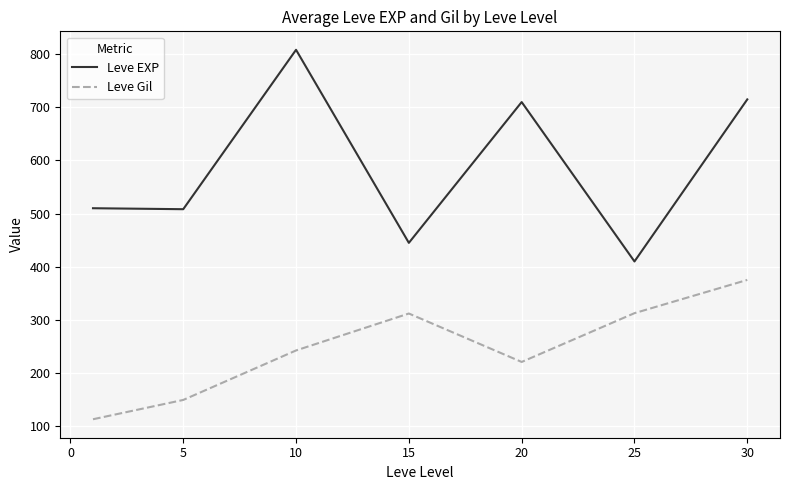

What is the maximum value for Leve EXP?

808.3